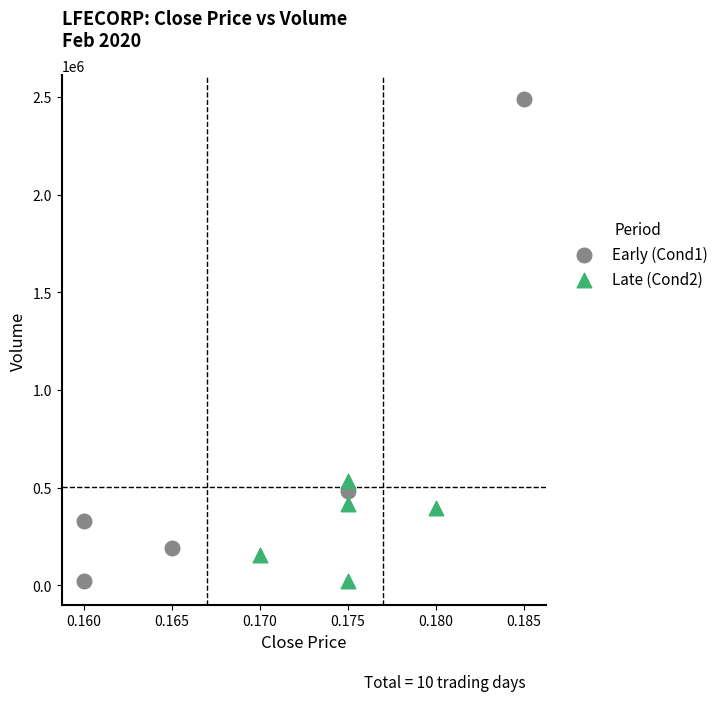

Which series reaches the maximum Y coordinate?

Early (Cond1)